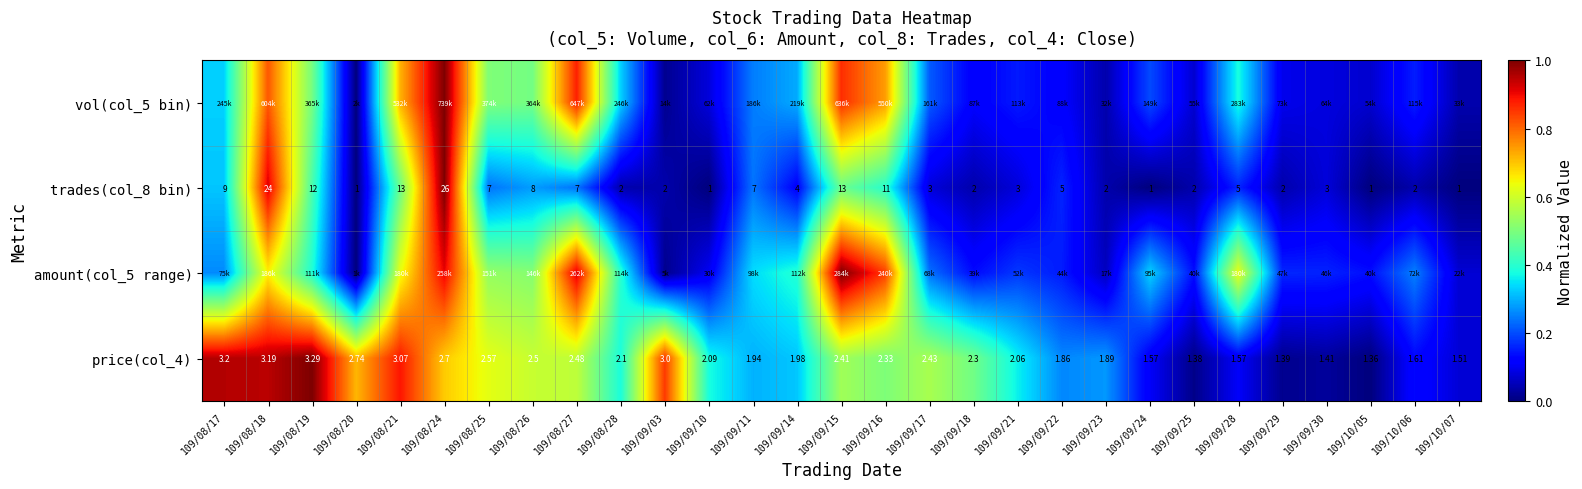

How many data points in price(col_4) are less than 2?

12